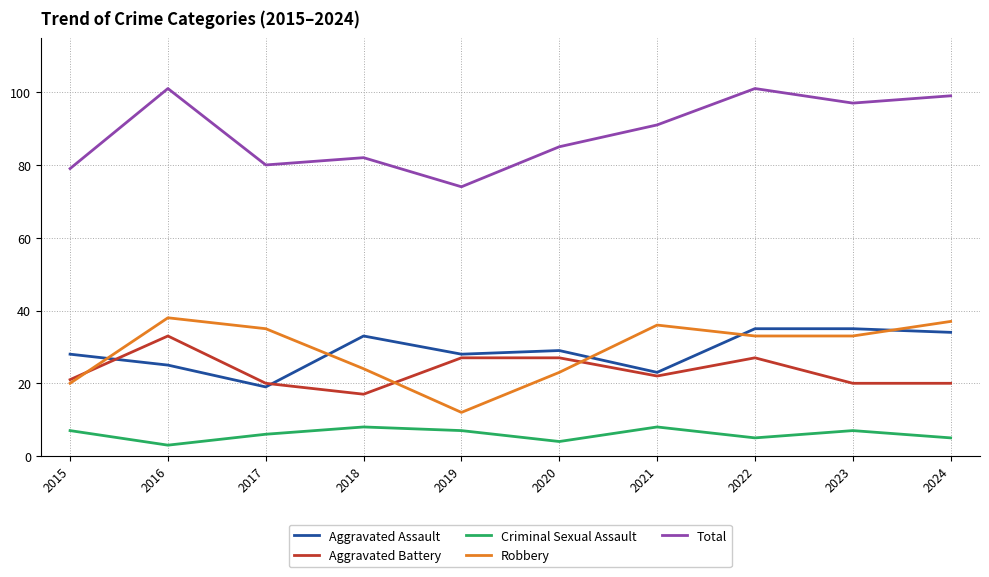

What is the minimum value for Robbery?

12